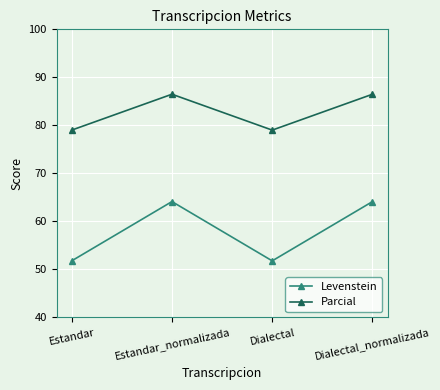

List the series in order of their overall mean, highest first.

Parcial, Levenstein